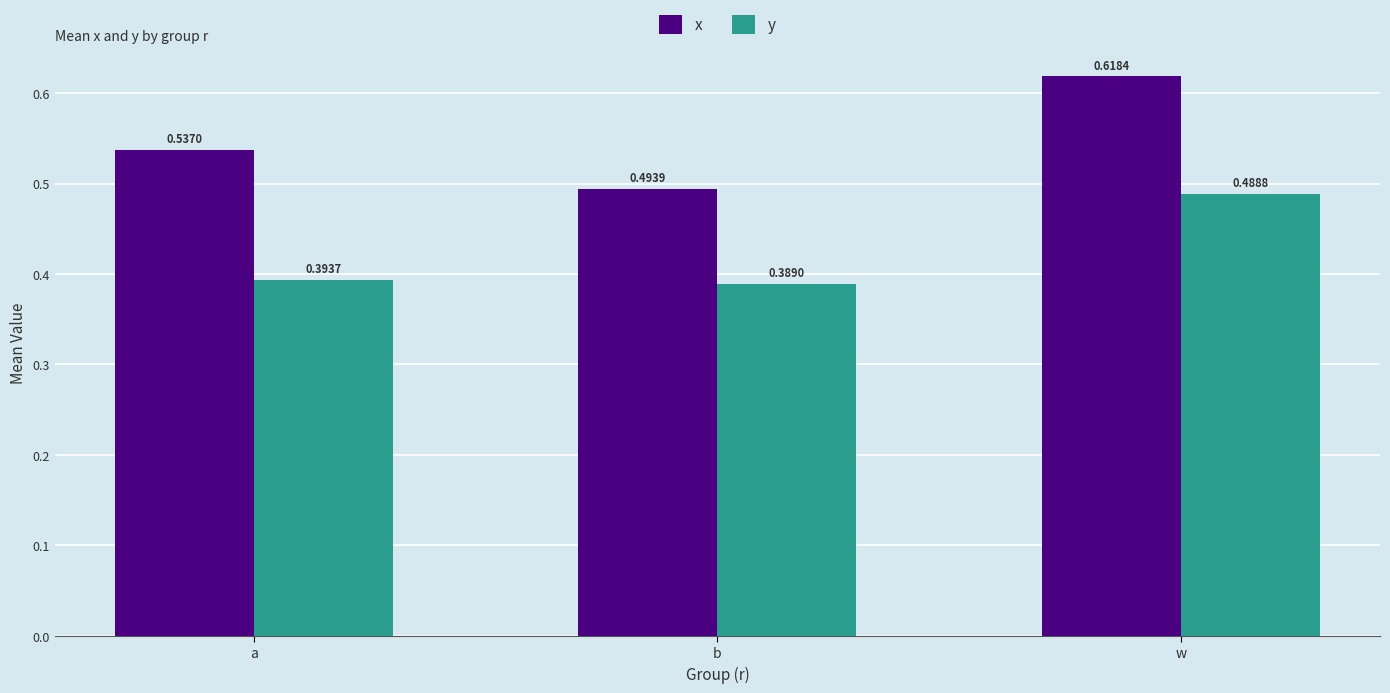

What is the spread (max minus min) of values at a?

0.1